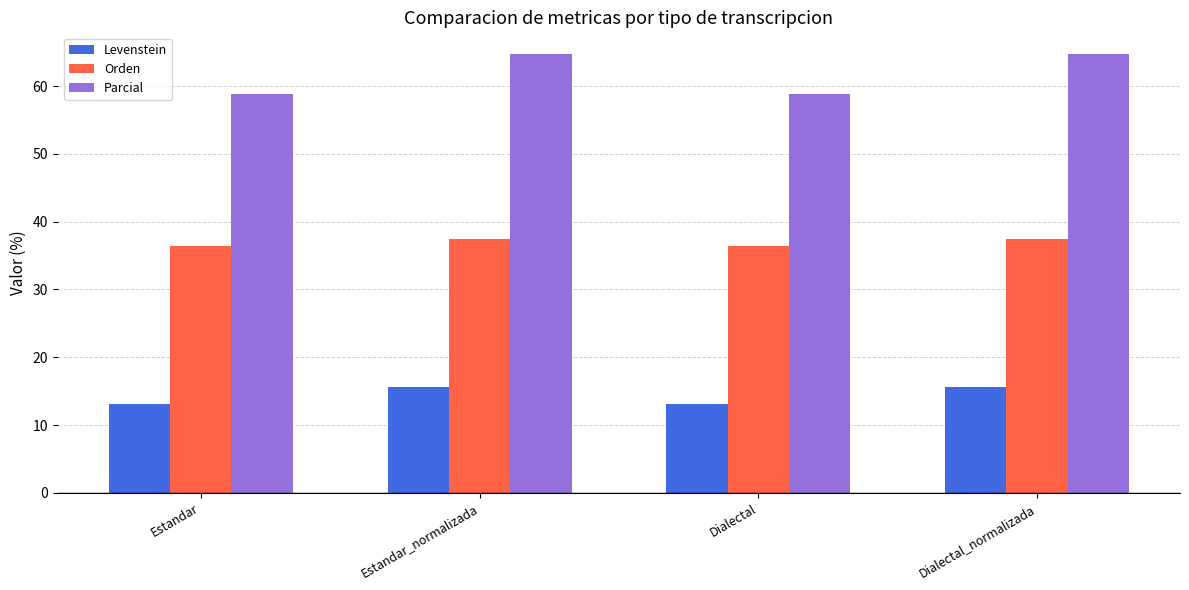

What is the lowest value of the Parcial series?

58.8